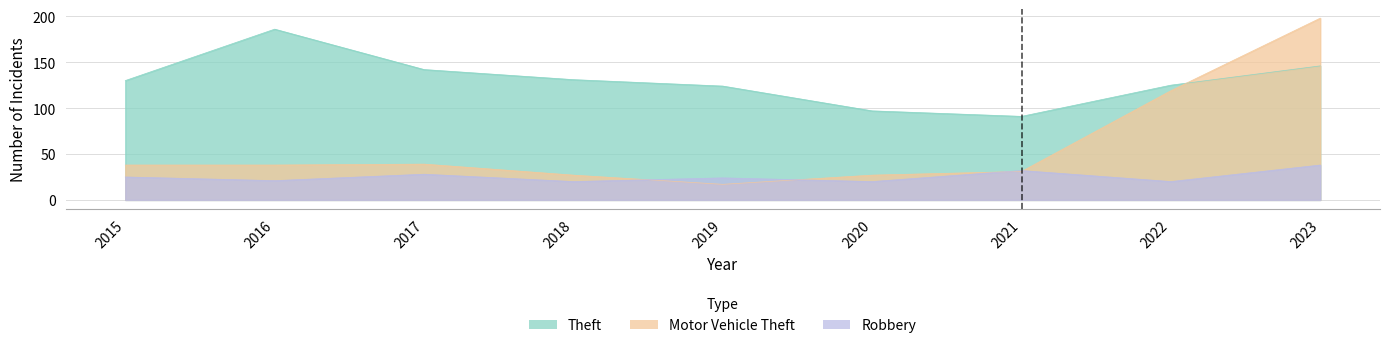

What is the value of the Motor Vehicle Theft point at the 5th from the left?

17